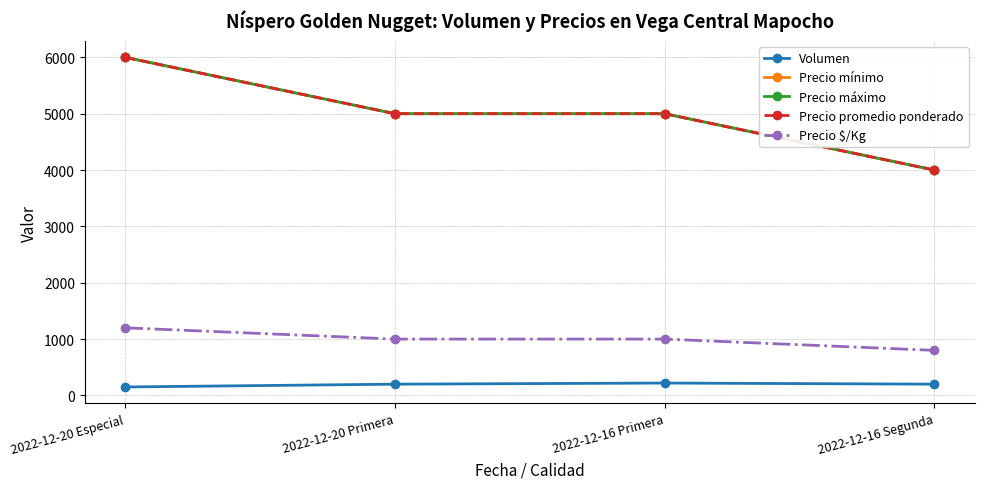

True or false: Volumen has a value of 150 at 2022-12-20 Especial.

True